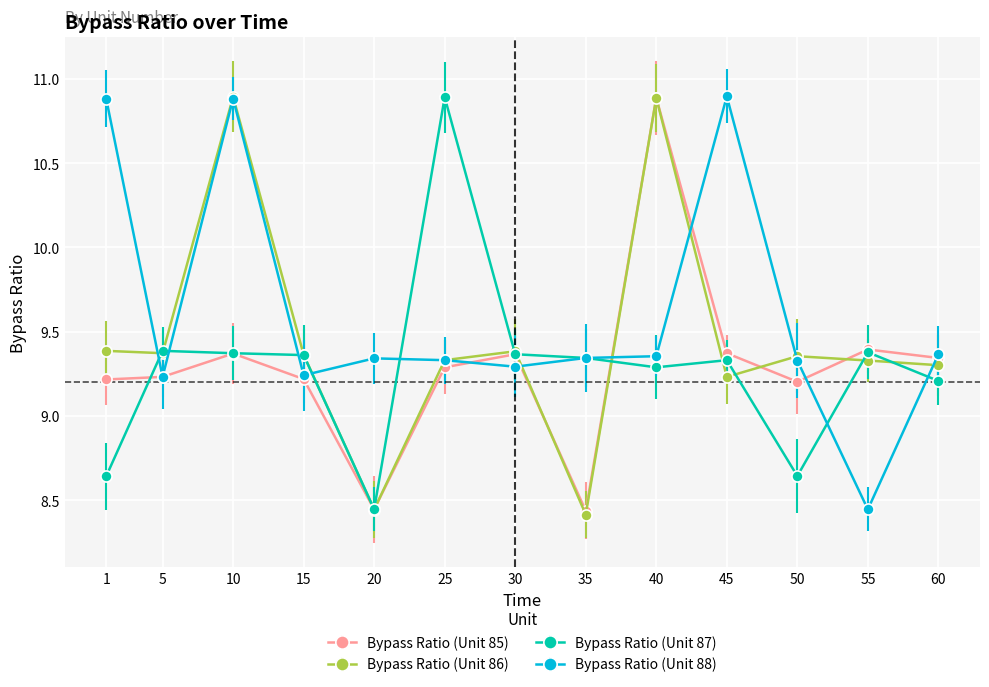

Which series changed the most between 35 and 60?

Bypass Ratio (Unit 85)